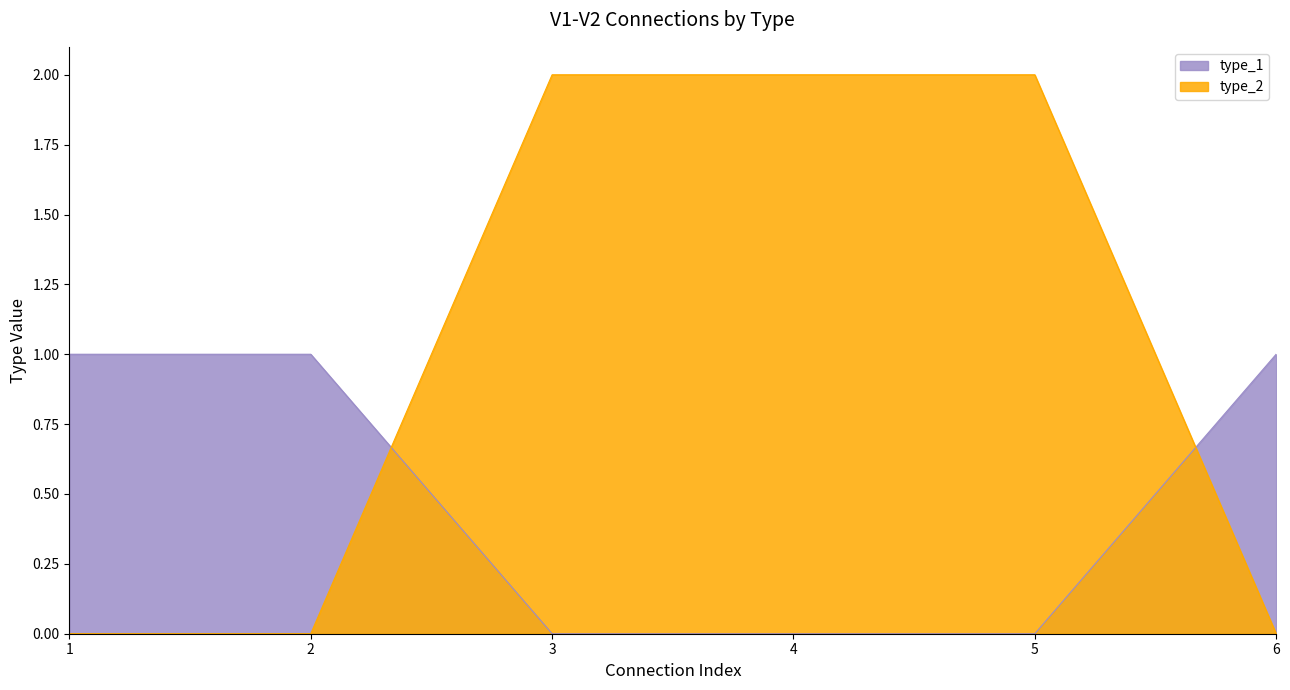

Reading left to right, transcribe all the data shown in this chart.

type_1: 1=1	2=1	3=0	4=0	5=0	6=1
type_2: 1=0	2=0	3=2	4=2	5=2	6=0